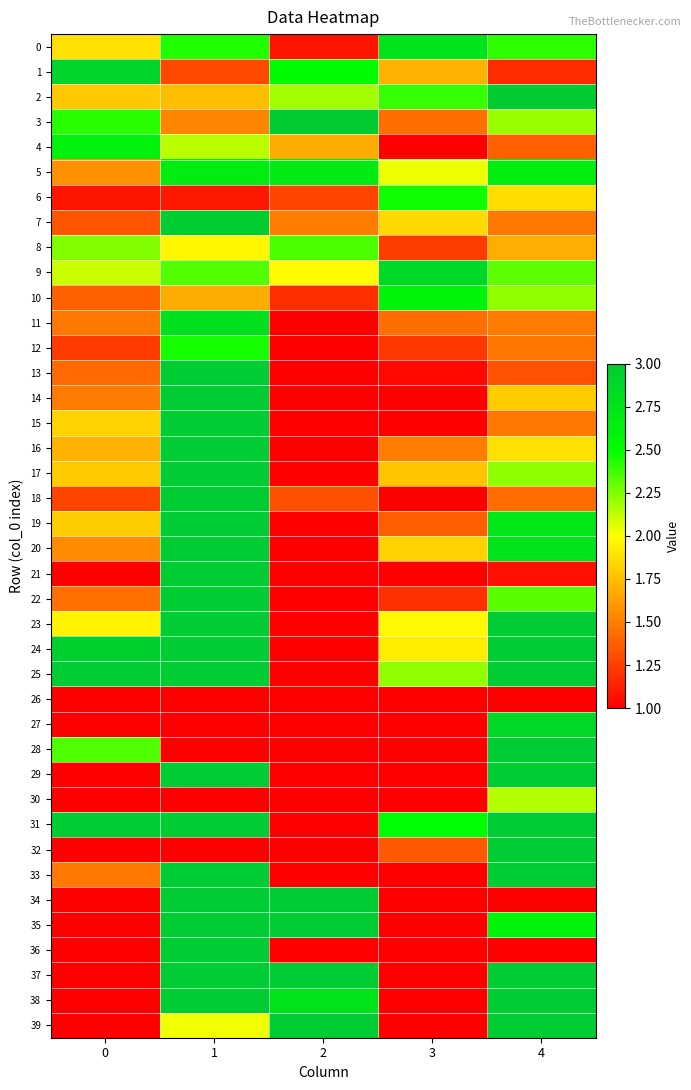

Reading left to right, transcribe all the data shown in this chart.

0: 0=1.9	1=2.4	2=1.1	3=2.8	4=2.4
1: 0=2.9	1=1.3	2=2.5	3=1.7	4=1.2
2: 0=1.8	1=1.7	2=2.2	3=2.4	4=3.0
3: 0=2.4	1=1.5	2=3.0	3=1.4	4=2.2
4: 0=2.6	1=2.1	2=1.7	3=1.0	4=1.4
5: 0=1.6	1=2.7	2=2.7	3=2.0	4=2.7
6: 0=1.1	1=1.1	2=1.3	3=2.5	4=1.9
7: 0=1.3	1=3.0	2=1.5	3=1.9	4=1.5
8: 0=2.2	1=2.0	2=2.4	3=1.2	4=1.7
9: 0=2.1	1=2.3	2=2.0	3=2.9	4=2.3
10: 0=1.4	1=1.7	2=1.2	3=2.6	4=2.2
11: 0=1.5	1=2.8	2=1.0	3=1.4	4=1.5
12: 0=1.2	1=2.5	2=1.0	3=1.2	4=1.5
13: 0=1.4	1=3.0	2=1.0	3=1.0	4=1.3
14: 0=1.5	1=3.0	2=1.0	3=1.0	4=1.8
15: 0=1.8	1=3.0	2=1.0	3=1.0	4=1.5
16: 0=1.7	1=3.0	2=1.0	3=1.5	4=1.9
17: 0=1.8	1=3.0	2=1.0	3=1.8	4=2.2
18: 0=1.3	1=3.0	2=1.3	3=1.0	4=1.4
19: 0=1.8	1=3.0	2=1.0	3=1.4	4=2.7
20: 0=1.6	1=3.0	2=1.0	3=1.8	4=2.8
21: 0=1.0	1=3.0	2=1.0	3=1.0	4=1.1
22: 0=1.4	1=3.0	2=1.0	3=1.2	4=2.3
23: 0=2.0	1=3.0	2=1.0	3=2.0	4=3.0
24: 0=2.9	1=3.0	2=1.0	3=1.9	4=3.0
25: 0=3.0	1=3.0	2=1.0	3=2.2	4=3.0
26: 0=1.0	1=1.0	2=1.0	3=1.0	4=1.0
27: 0=1.0	1=1.0	2=1.0	3=1.0	4=2.9
28: 0=2.3	1=1.0	2=1.0	3=1.0	4=3.0
29: 0=1.0	1=3.0	2=1.0	3=1.0	4=3.0
30: 0=1.0	1=1.0	2=1.0	3=1.0	4=2.1
31: 0=3.0	1=3.0	2=1.0	3=2.5	4=3.0
32: 0=1.0	1=1.0	2=1.0	3=1.4	4=3.0
33: 0=1.5	1=3.0	2=1.0	3=1.0	4=3.0
34: 0=1.0	1=3.0	2=3.0	3=1.0	4=1.0
35: 0=1.0	1=3.0	2=3.0	3=1.0	4=2.6
36: 0=1.0	1=3.0	2=1.0	3=1.0	4=1.0
37: 0=1.0	1=3.0	2=3.0	3=1.0	4=3.0
38: 0=1.0	1=3.0	2=2.8	3=1.0	4=3.0
39: 0=1.0	1=2.0	2=3.0	3=1.0	4=3.0